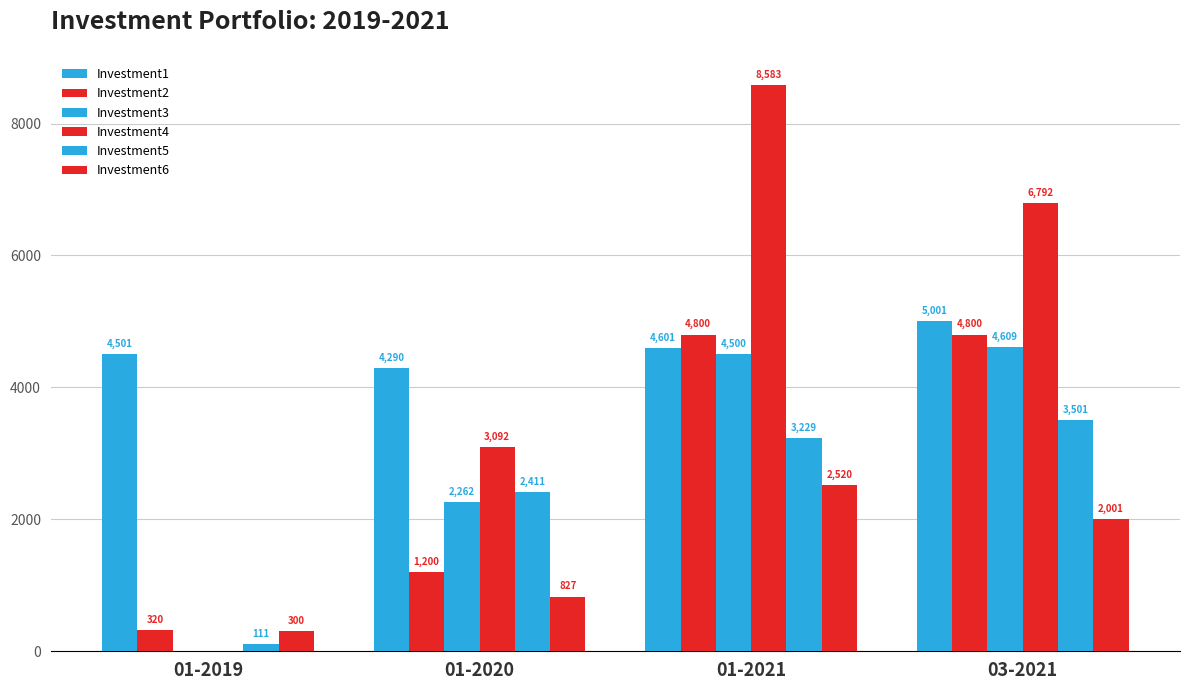

Which series has the largest total across all categories?

Investment4